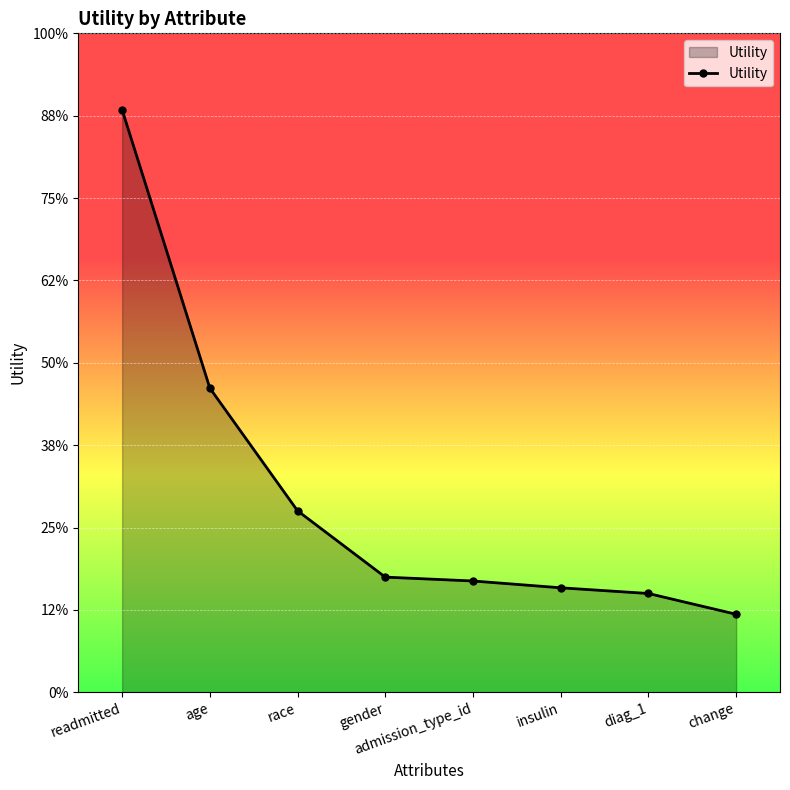

Which has a higher value, insulin or age?

age